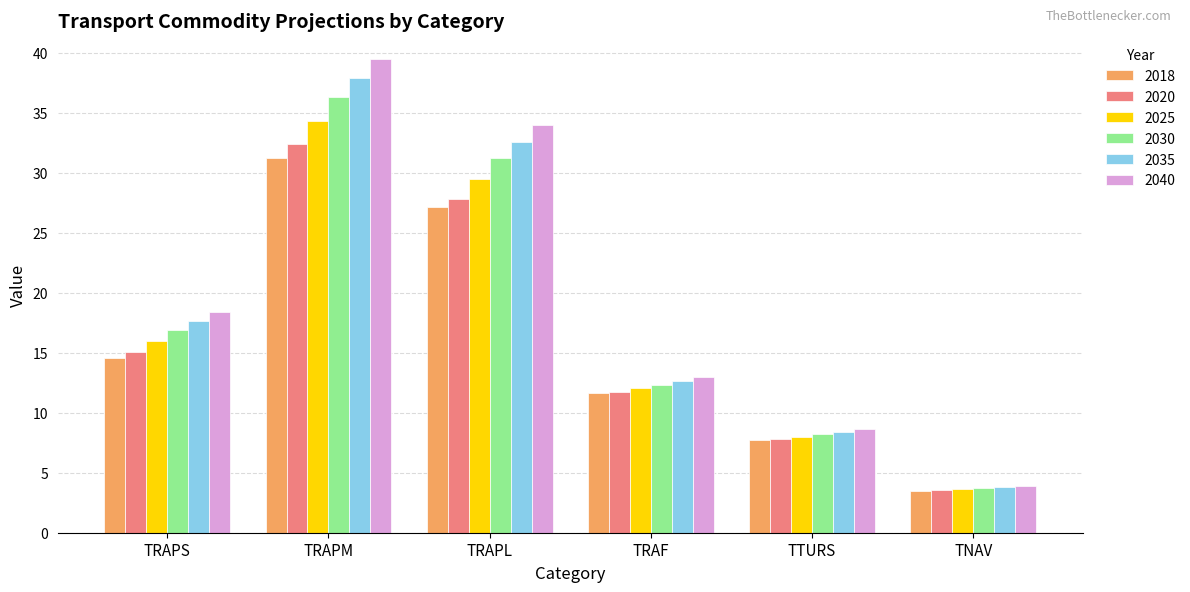

Which series changed the most between TRAPM and TRAF?

2040